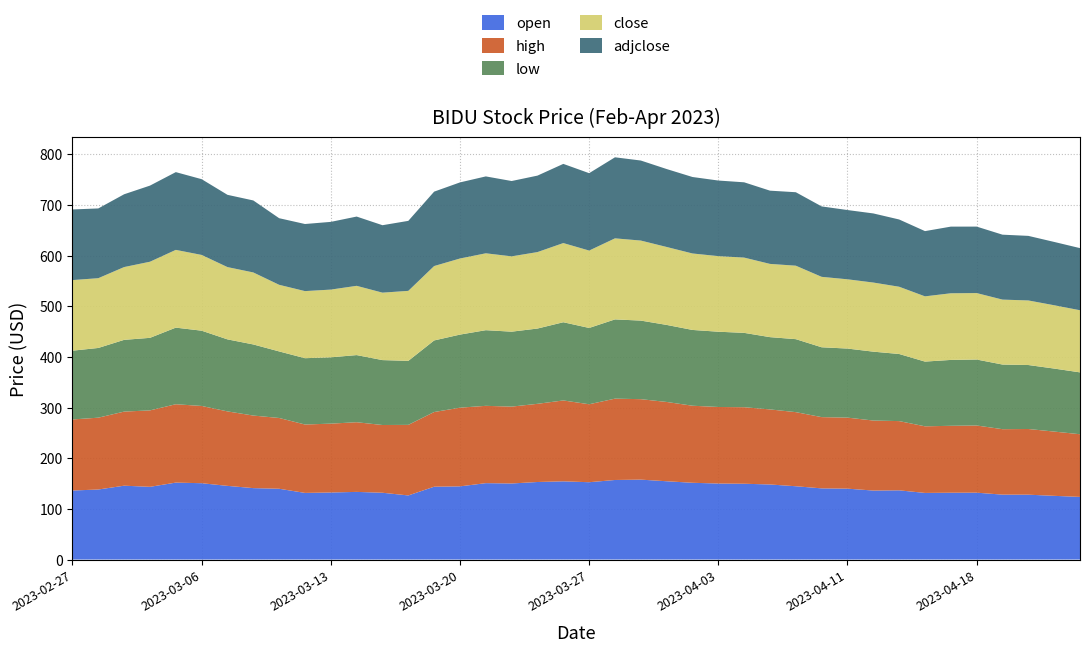

Reading right to left, extract all data points from this chart.

open: 123.6	125.7	128.0	128.1	131.9	131.9	131.5	136.6	136.1	139.9	140.4	144.6	148.1	149.6	150.0	151.5	154.5	157.7	157.0	152.6	154.3	153.0	150.1	150.8	144.4	143.7	126.5	131.8	133.5	132.3	131.5	139.7	140.9	145.4	150.6	151.8	143.5	145.7	138.2	136.2
high: 123.7	126.8	129.6	129.2	132.6	132.1	131.5	136.6	138.2	140.2	140.6	146.3	148.1	151.0	151.1	152.1	156.5	158.8	160.5	153.9	159.7	154.3	151.7	152.6	155.3	147.4	139.3	133.7	137.5	135.9	135.0	139.7	143.2	147.0	152.4	154.7	150.9	146.2	141.8	140.3
low: 122.1	124.4	126.3	127.6	130.2	130.0	127.8	132.4	135.9	136.3	137.9	144.0	142.7	146.7	148.5	149.6	152.1	155.1	156.4	150.6	154.3	148.6	147.9	149.3	144.2	141.3	126.3	128.1	132.5	130.9	130.9	131.4	140.3	142.2	148.6	151.2	143.2	141.6	137.6	135.7
close: 122.6	125.0	127.4	128.2	131.2	131.5	128.8	132.7	136.4	136.7	139.0	145.0	144.5	148.6	149.2	150.9	153.8	157.9	160.0	152.7	156.3	150.9	148.7	151.8	150.2	146.8	138.2	133.1	136.7	133.7	132.4	131.5	142.1	142.6	149.5	153.5	150.2	143.7	137.7	139.4
adjclose: 122.6	125.0	127.4	128.2	131.2	131.5	128.8	132.7	136.4	136.7	139.0	145.0	144.5	148.6	149.2	150.9	153.8	157.9	160.0	152.7	156.3	150.9	148.7	151.8	150.2	146.8	138.2	133.1	136.7	133.7	132.4	131.5	142.1	142.6	149.5	153.5	150.2	143.7	137.7	139.4